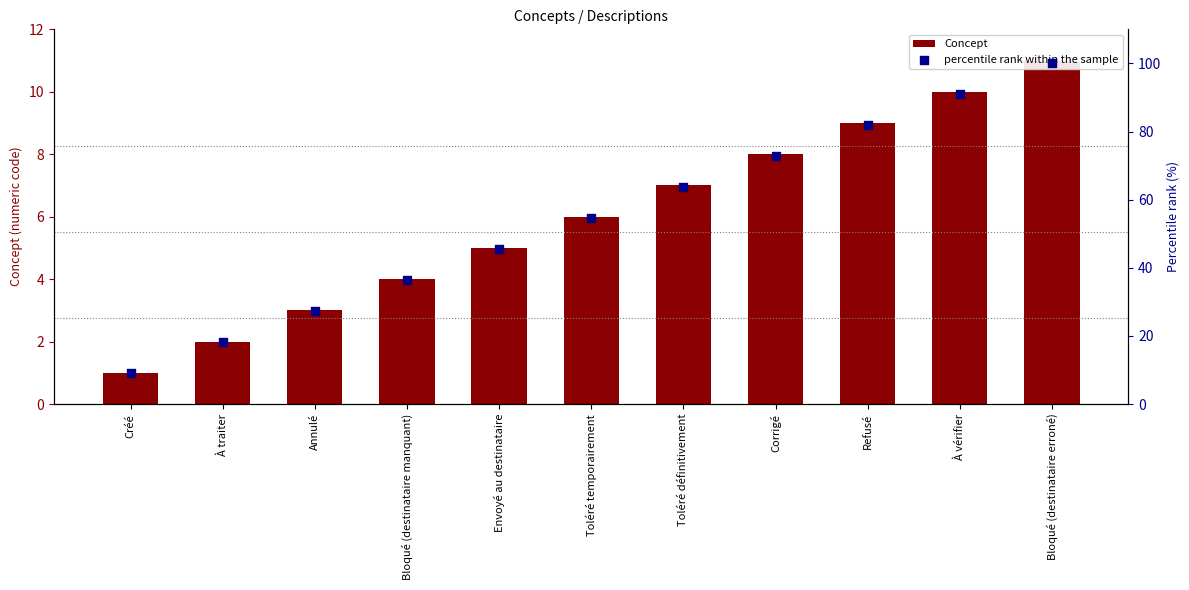

Which series has the largest total across all categories?

percentile rank within the sample